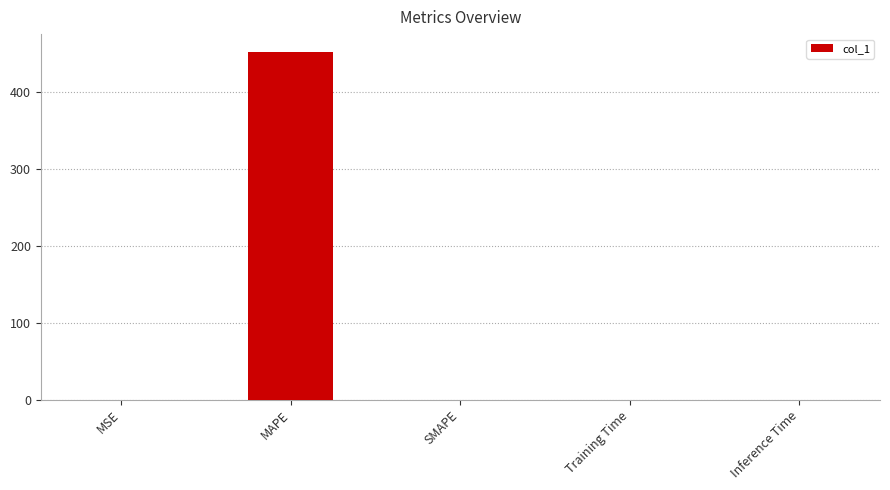

The value at SMAPE is 226.7. True or false?

False